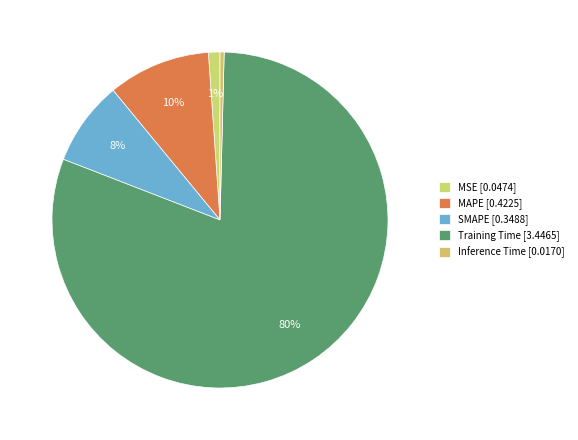

To the nearest percent, what portion does MSE represent?

1%